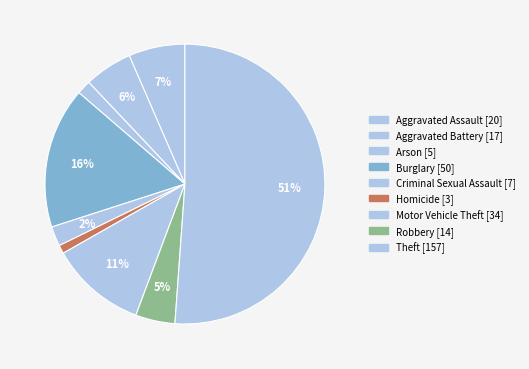

How many segments does this pie chart have?

9